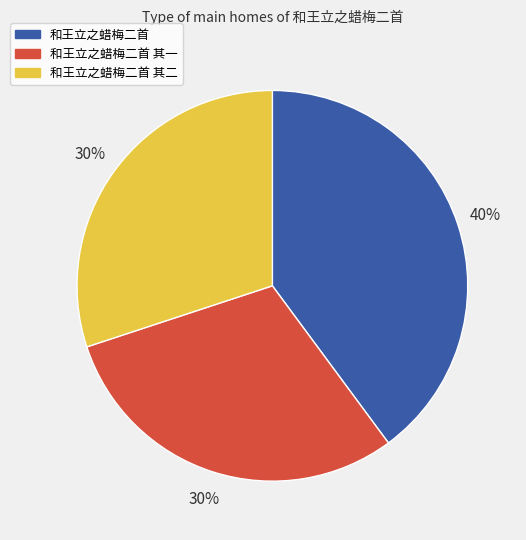

Which category has the biggest portion of the pie?

和王立之蜡梅二首